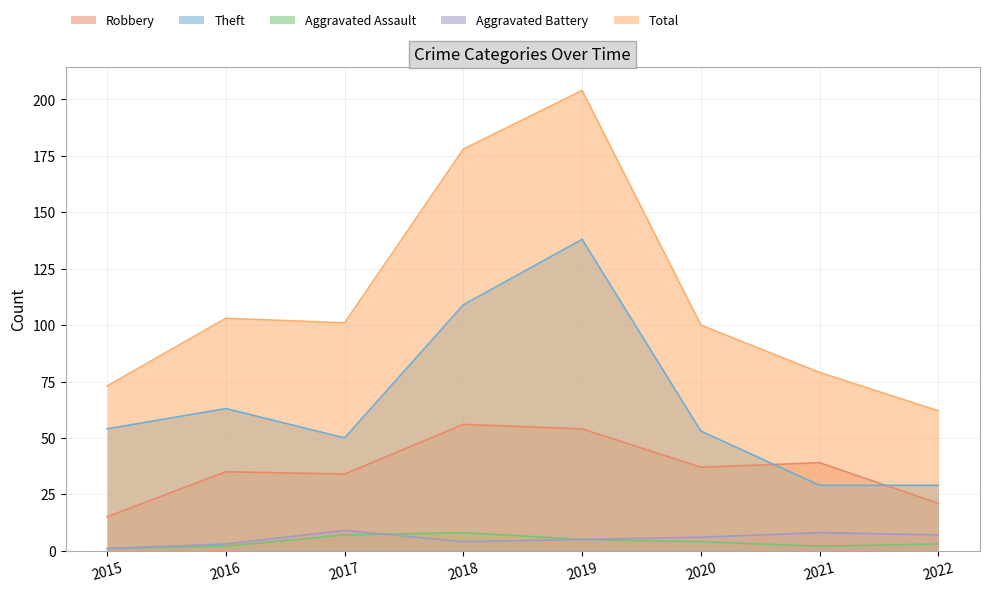

List the labels in order of Total value, largest first.

2019, 2018, 2016, 2017, 2020, 2021, 2015, 2022